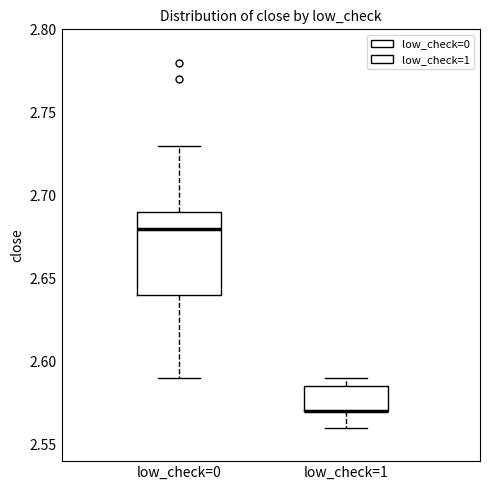

Reading left to right, read every box against the y-axis: the position of its median line, the range the box covers, and the ends of its whiskers. The values are not printed on the chart, so give them approximately, as read against the axis.

low_check=0: median 2.680, box 2.640 to 2.690, whiskers 2.590 to 2.730
low_check=1: median 2.570 (drawn on the box's lower edge), box 2.570 to 2.585, whiskers 2.560 to 2.590